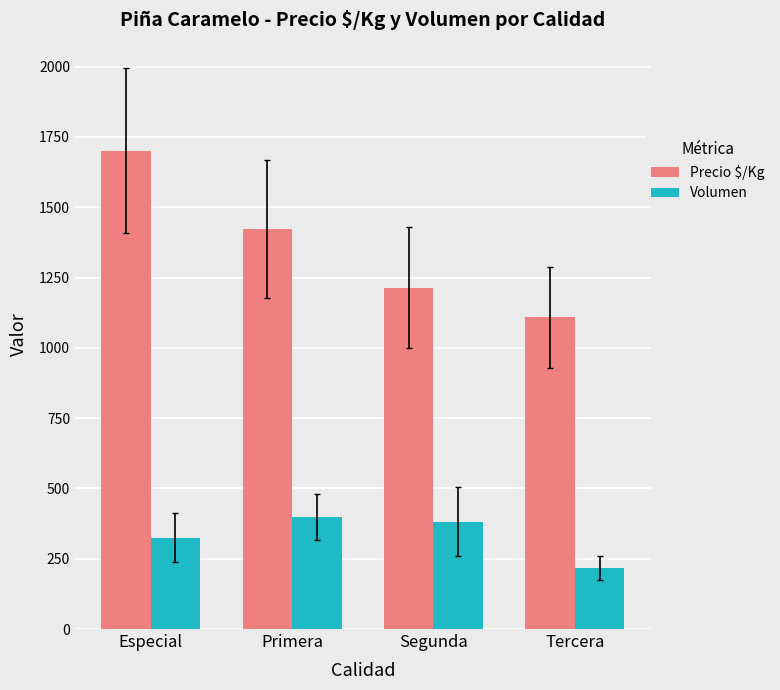

What is the label of the 1st bar from the right?

Tercera